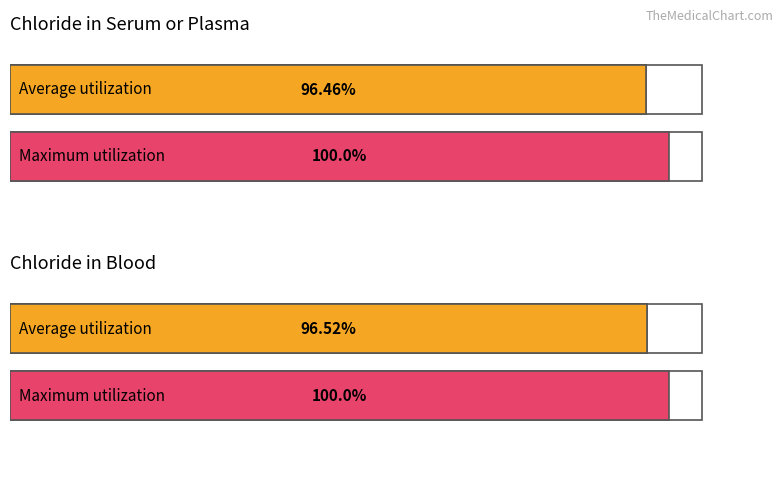

The value of Chloride [Moles/volume] in Blood at 17 is 189.4. True or false?

False